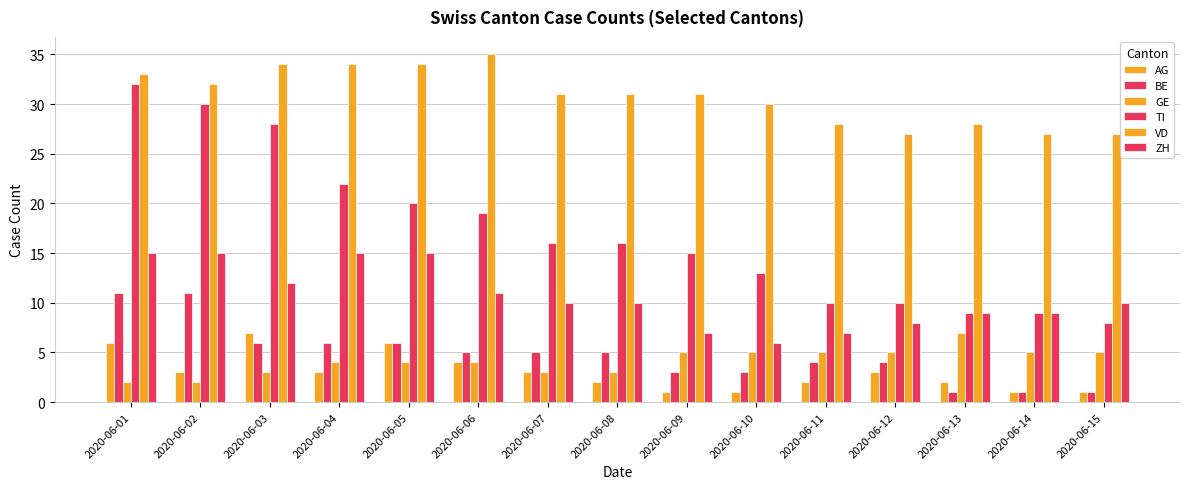

How many bars are there in total?

90